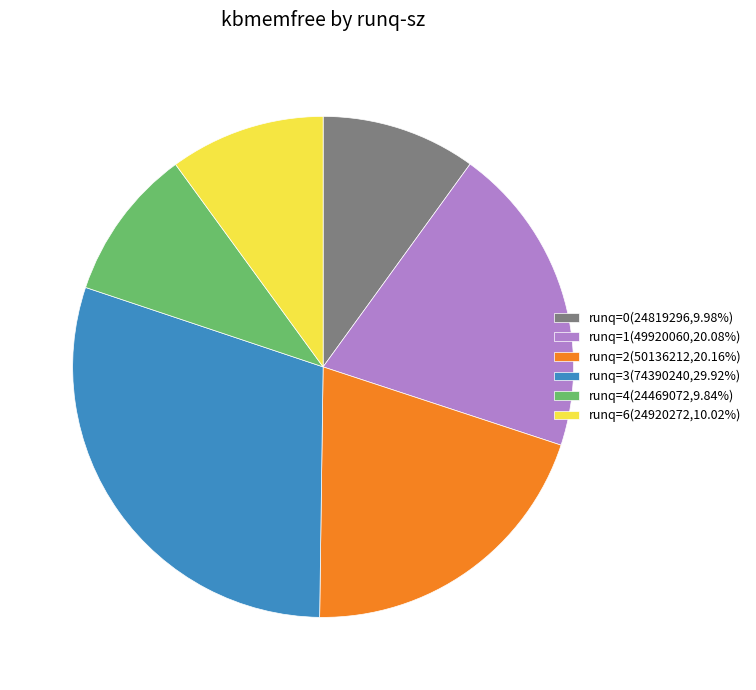

Combined, do runq=6(24920272,10.02%) and runq=2(50136212,20.16%) account for over 50%?

No